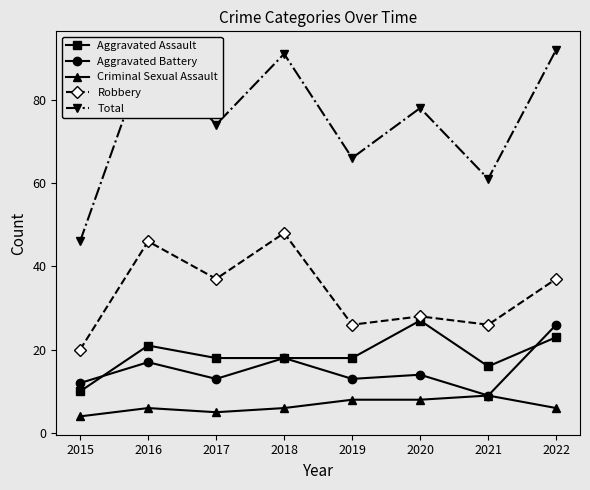

True or false: Aggravated Assault has a value of 23 at 2022.

True